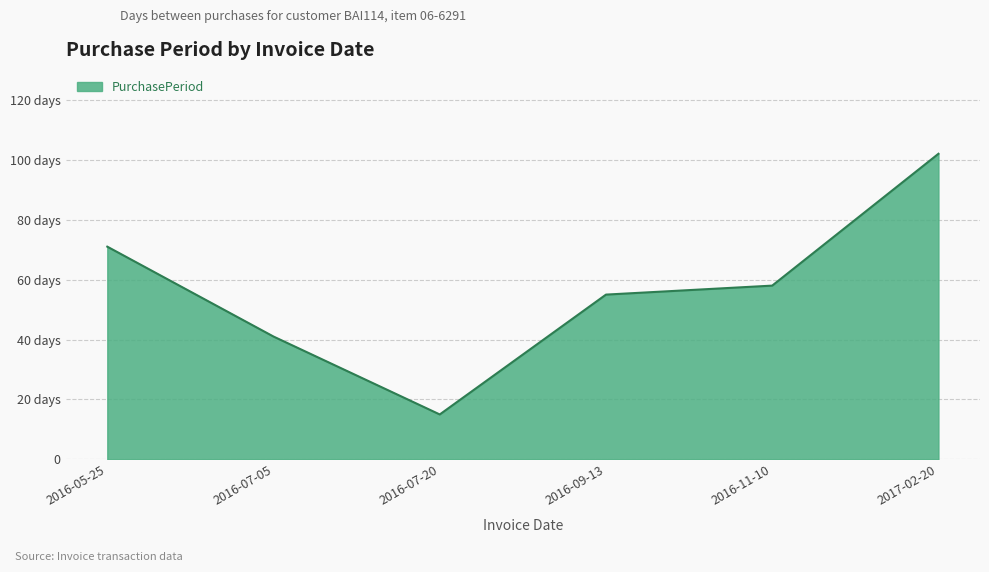

The chart shows a value of 13 at 2016-07-05. True or false?

False